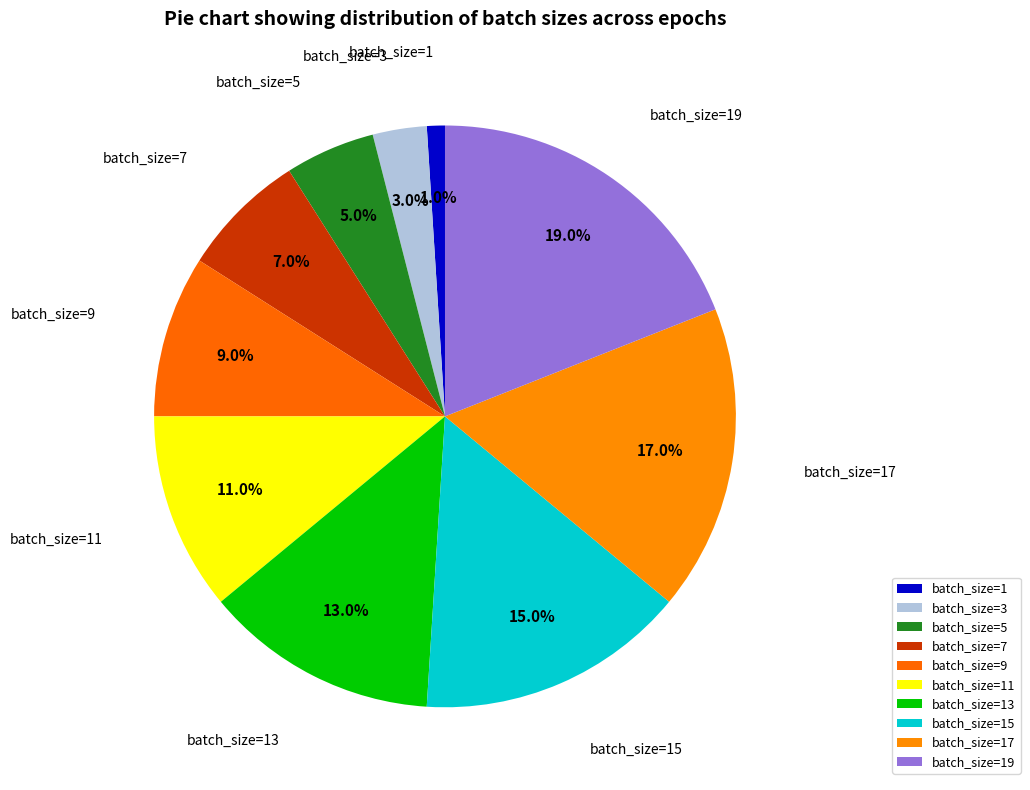

Count the number of slices in the pie.

10